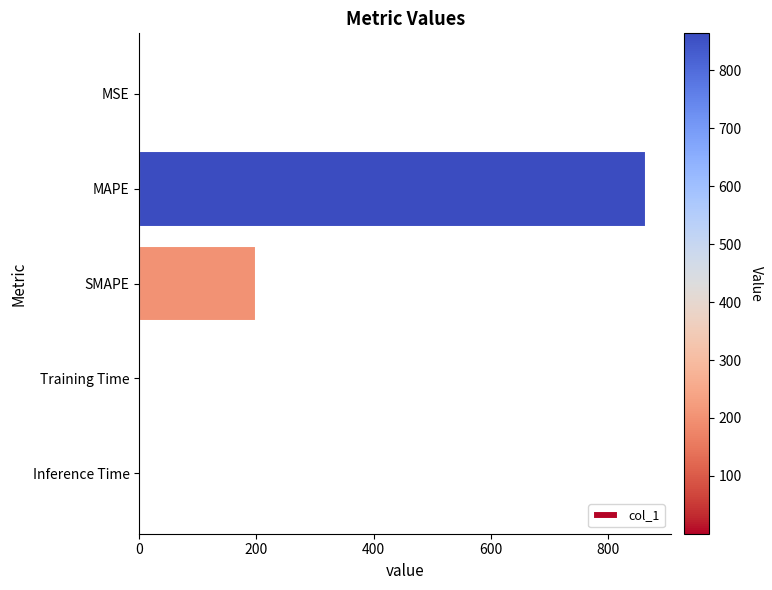

True or false: the data shows 0.0 at Training Time.

True